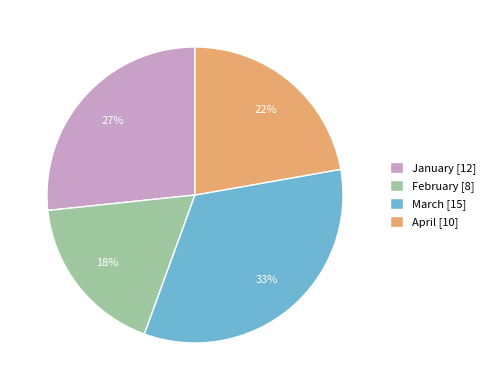

Rank the categories by value from highest to lowest.

March, January, April, February